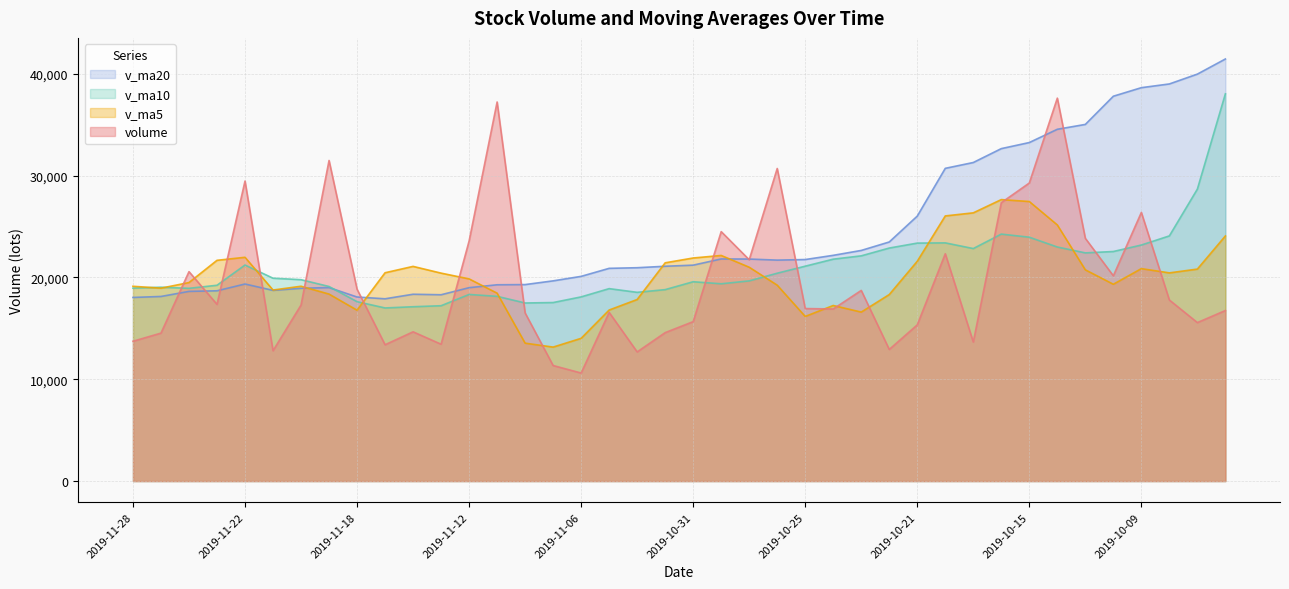

What is the sum of the v_ma5 values at 2019-10-21 and 2019-10-18?

47641.3